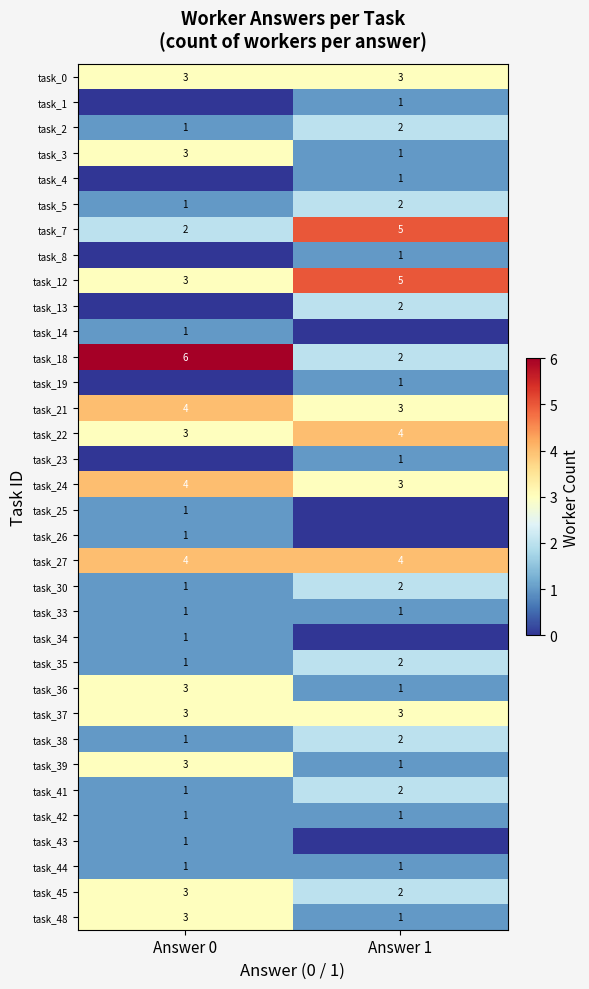

Rank the categories by task_3 value from highest to lowest.

Answer 0, Answer 1